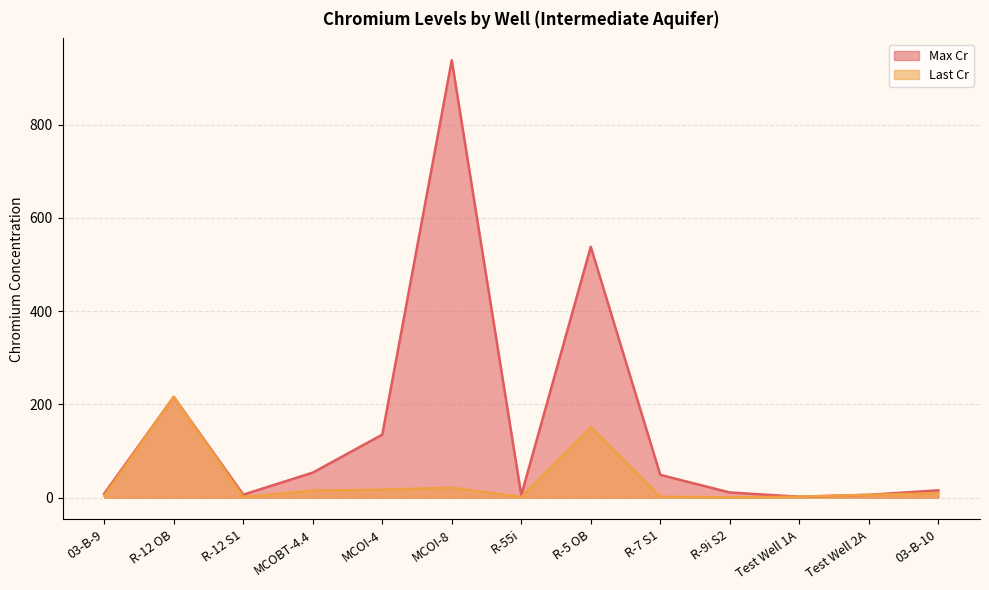

Reading left to right, what are all the values shown in this chart?

Max Cr: 8.5	216.0	6.3	53.6	135.0	938.0	5.3	538.0	48.8	11.0	1.9	6.0	15.6
Last Cr: 3.7	216.0	1.4	15.0	16.9	21.3	1.3	151.0	2.0	0.4	1.9	6.0	9.1